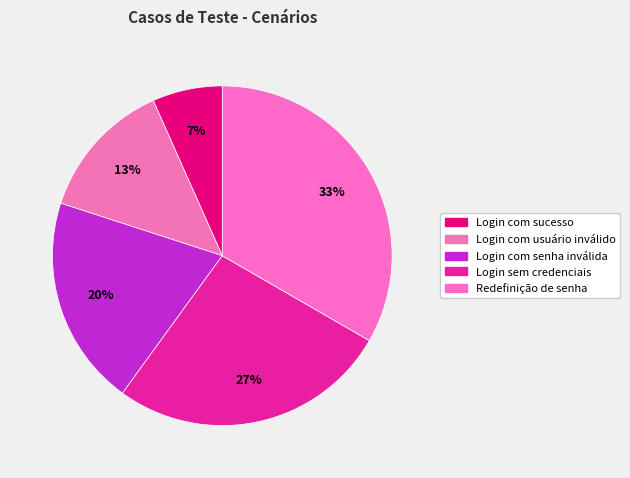

To the nearest percent, what percentage of the pie is Login sem credenciais?

27%